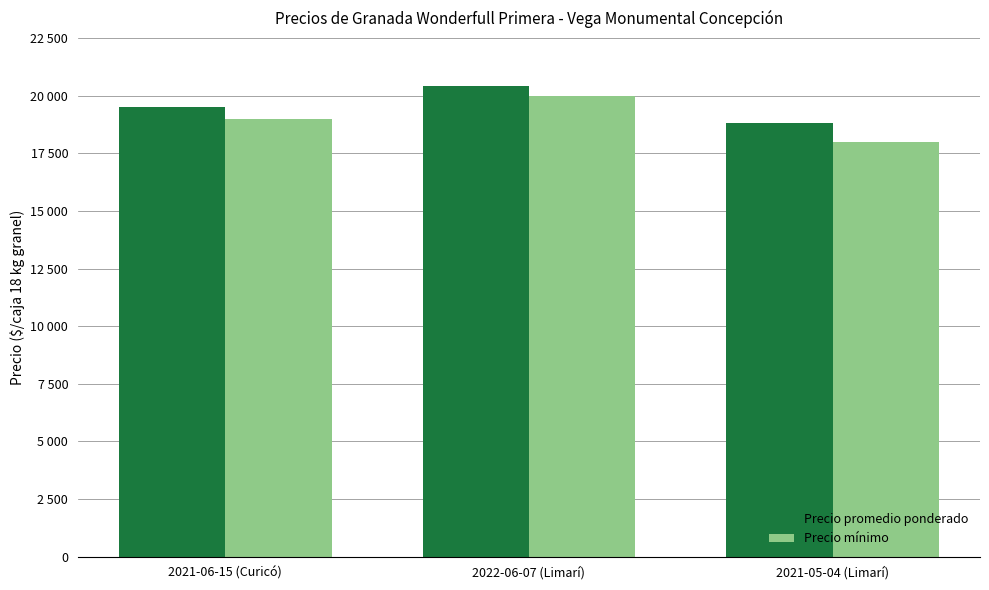

Reading left to right, transcribe all the data shown in this chart.

Precio promedio ponderado: 2021-06-15 (Curicó)=19500	2022-06-07 (Limarí)=20400	2021-05-04 (Limarí)=18800
Precio mínimo: 2021-06-15 (Curicó)=19000	2022-06-07 (Limarí)=20000	2021-05-04 (Limarí)=18000